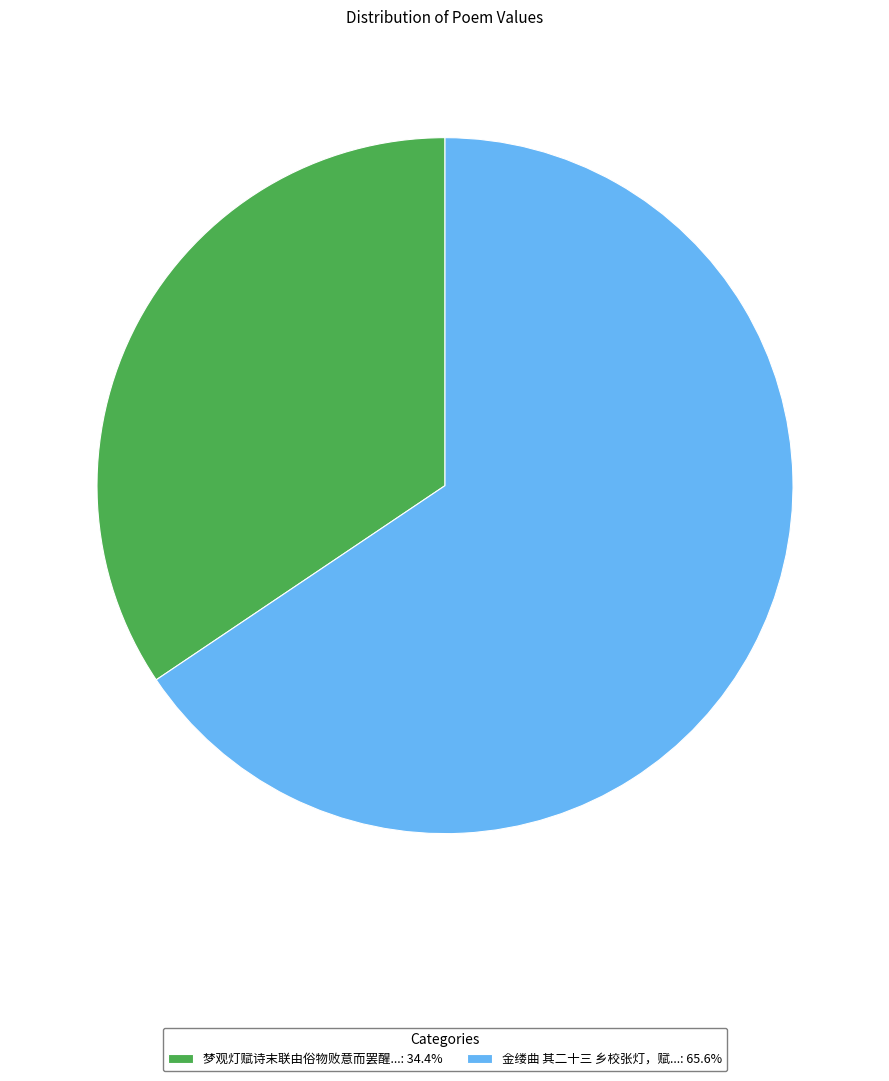

Is the sum of 梦观灯赋诗末联由俗物败意而罢醒...: 34.4% and 金缕曲 其二十三 乡校张灯，赋...: 65.6% greater than half?

Yes